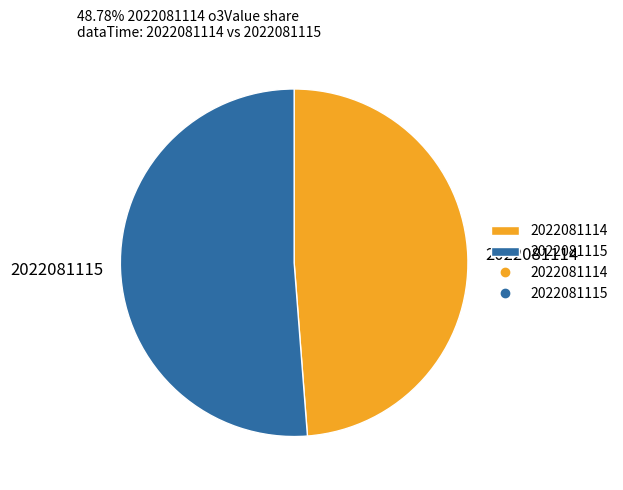

How many slices are in this pie chart?

2